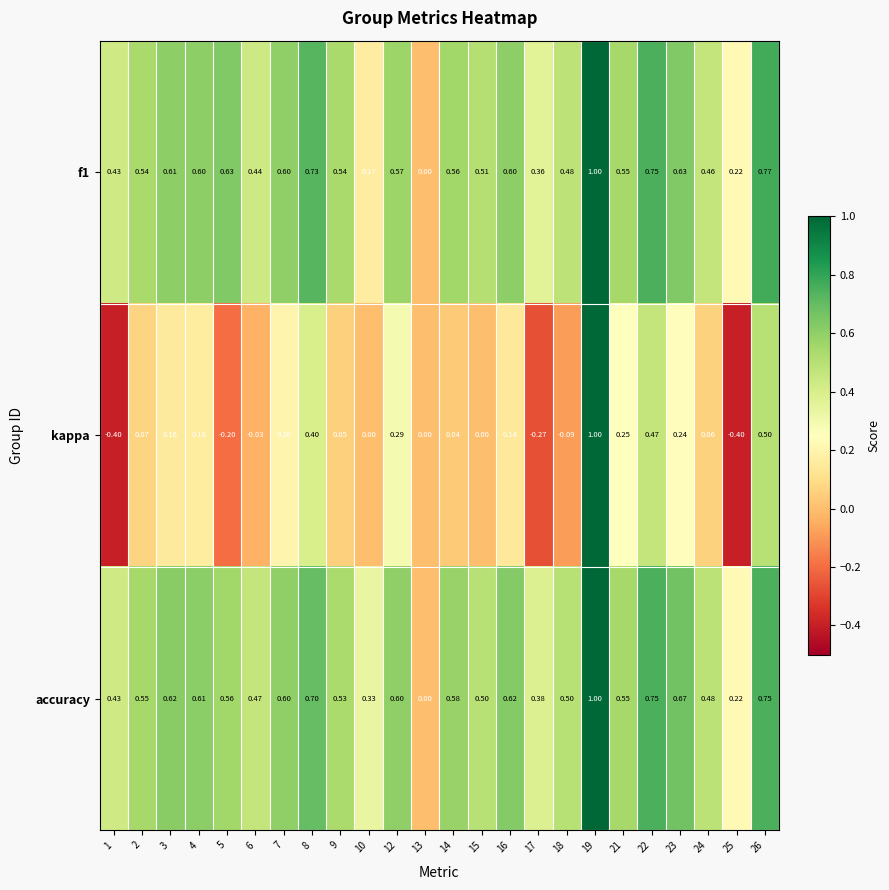

What is the total value across all series at 6?

0.9